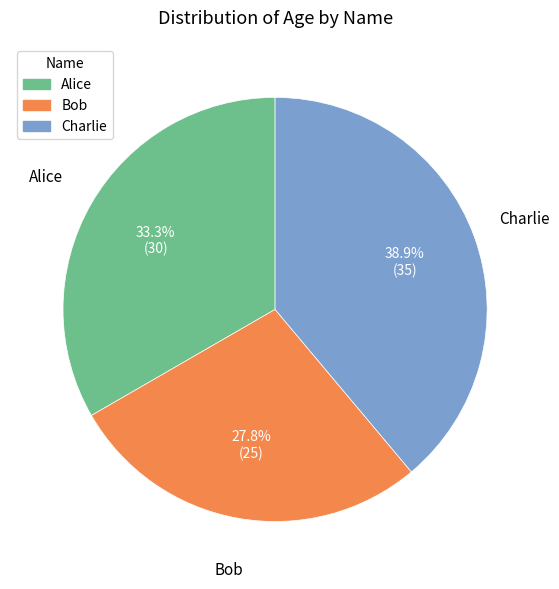

Is the sum of Charlie and Bob greater than half?

Yes